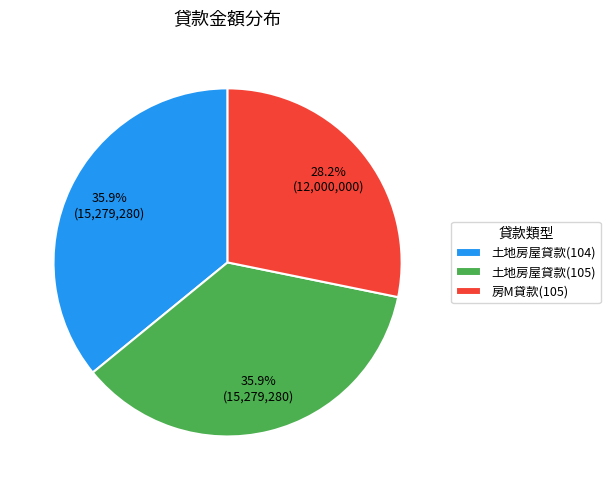

Do 房M貸款(105) and 土地房屋貸款(105) together represent more than half of the pie?

Yes